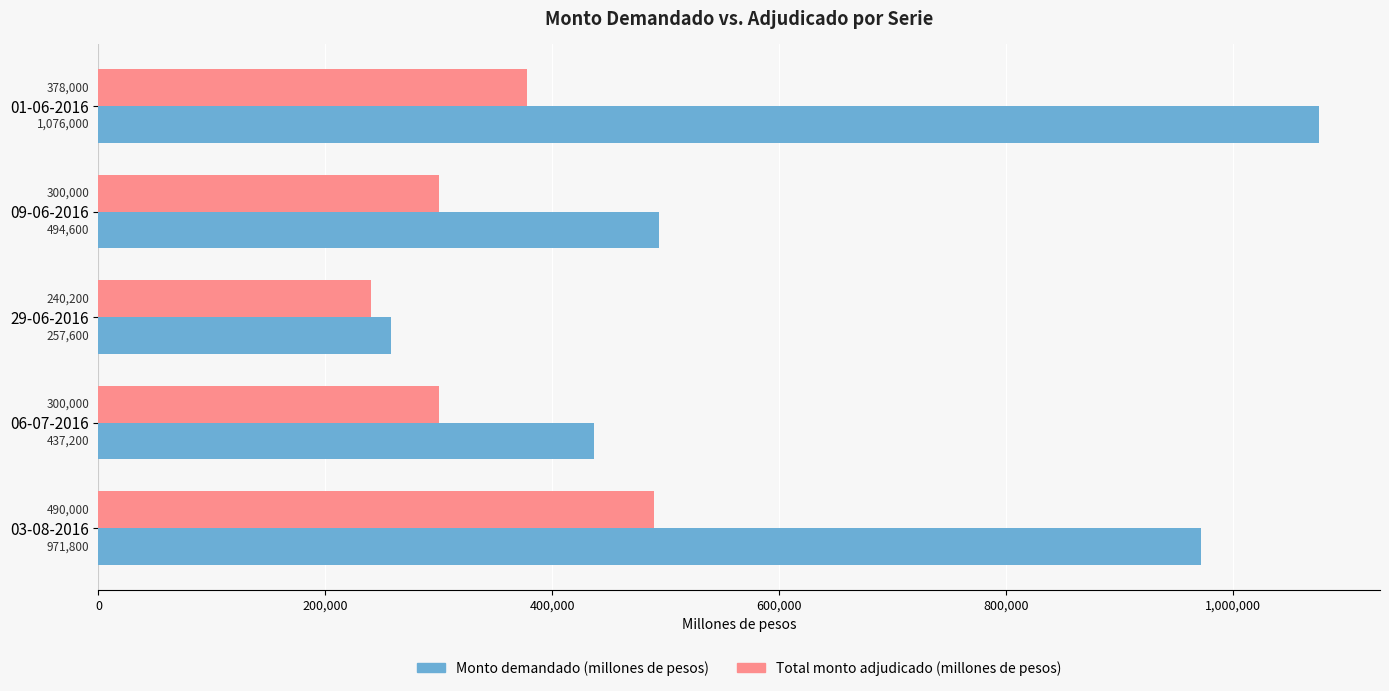

The Monto demandado (millones de pesos) series shows 685162 at 06-07-2016. True or false?

False